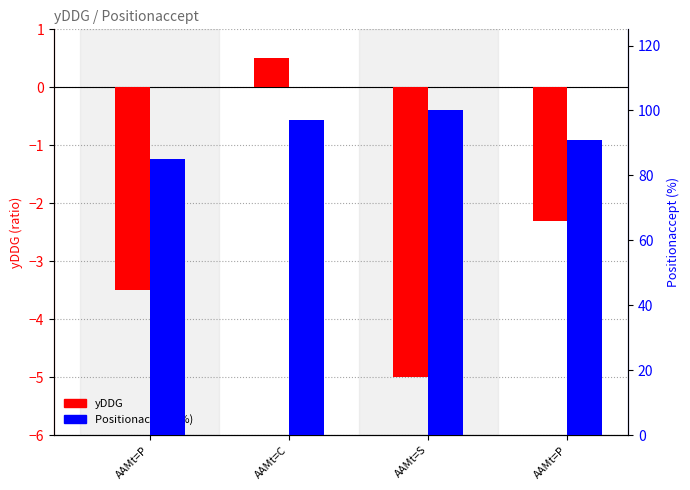

What is the sum of the yDDG values at AAMt=P and AAMt=C?

-3.0